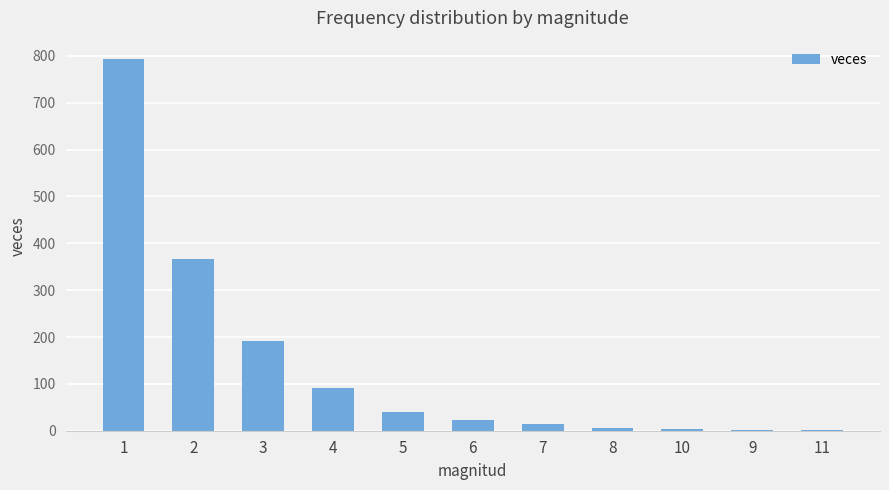

At which label does the data first exceed 23?

1